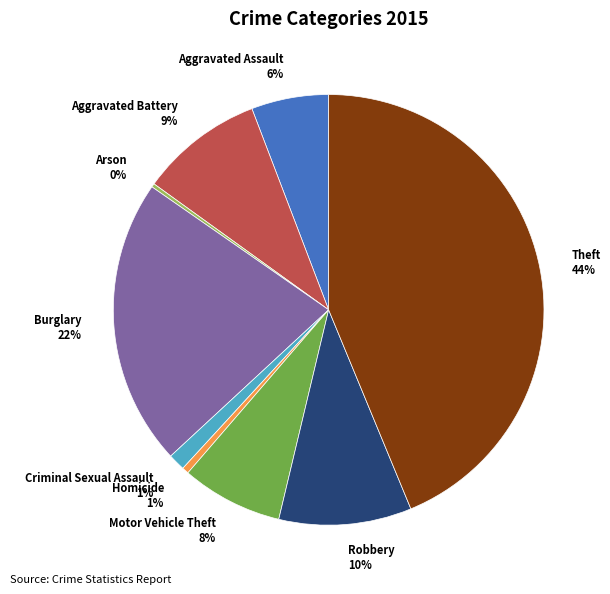

To the nearest percent, what is the combined percentage of Criminal Sexual Assault and Robbery?

11%